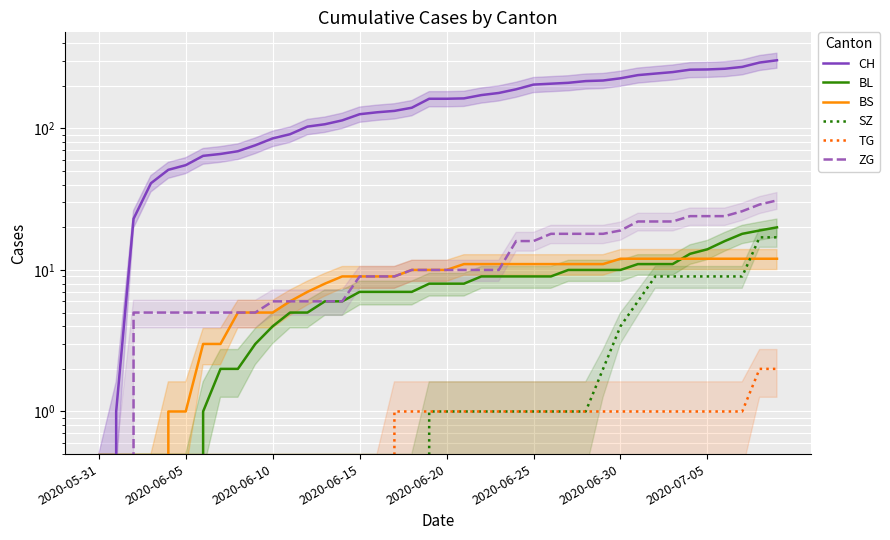

The value of ZG at 36 is 10. True or false?

False